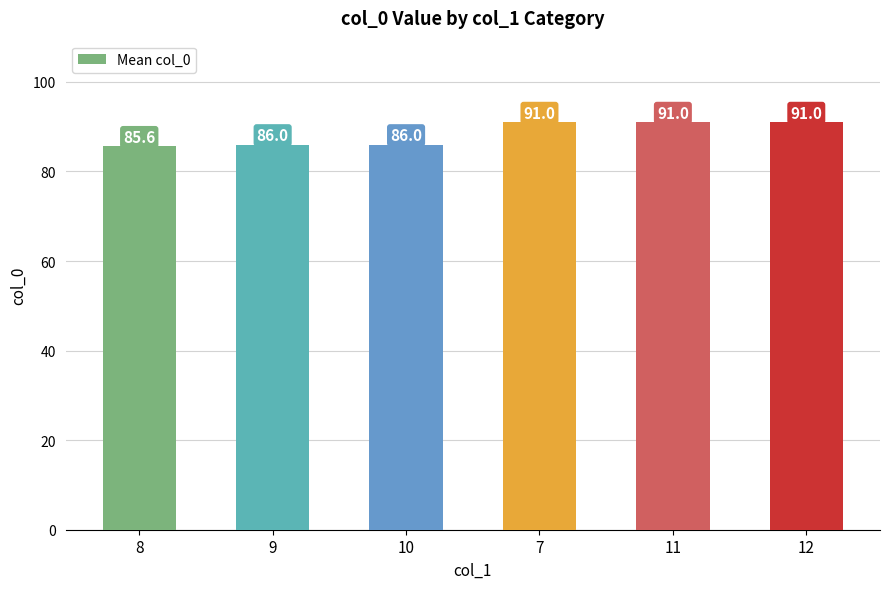

Which has a higher value, 8 or 10?

10